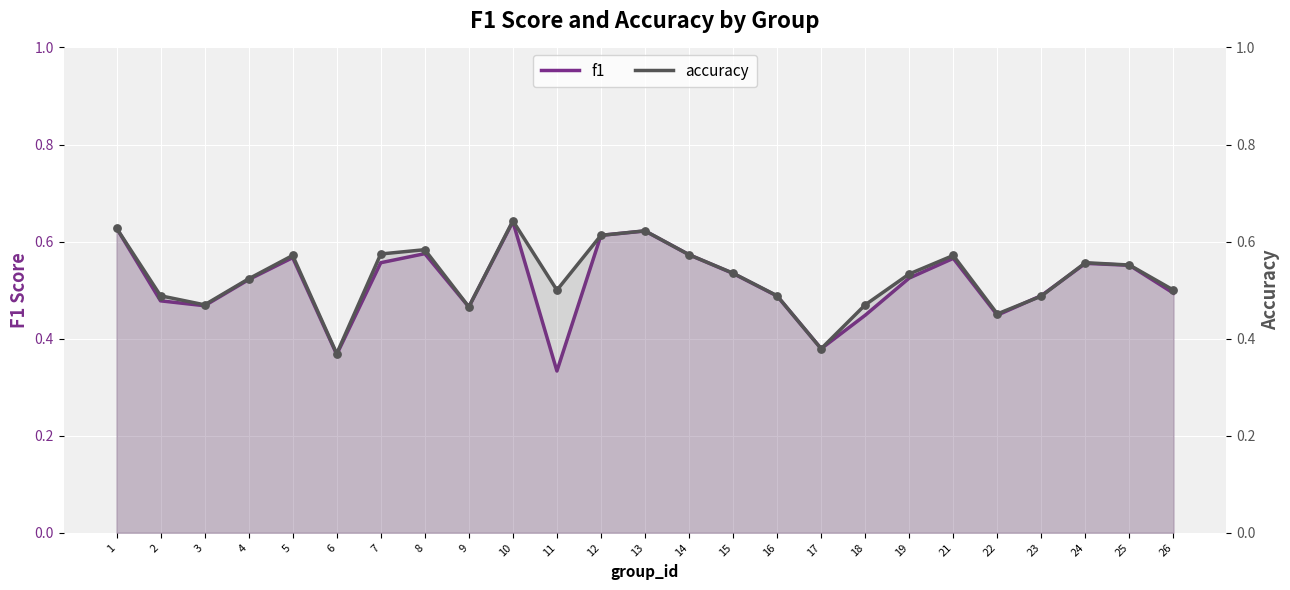

At which category is the sum across all series the highest?

10